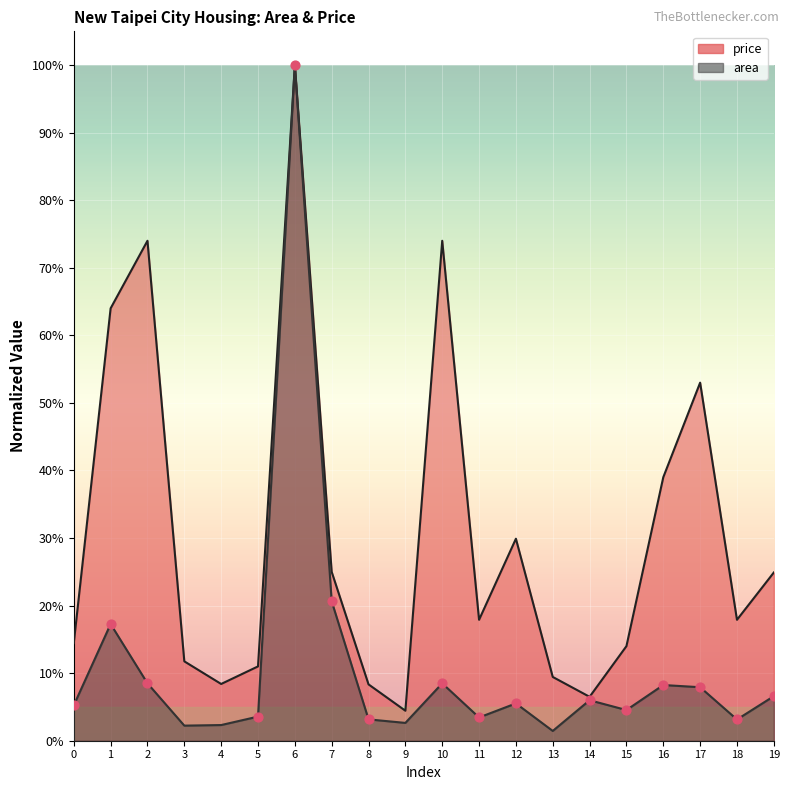

What are all the series names shown in the legend?

price, area